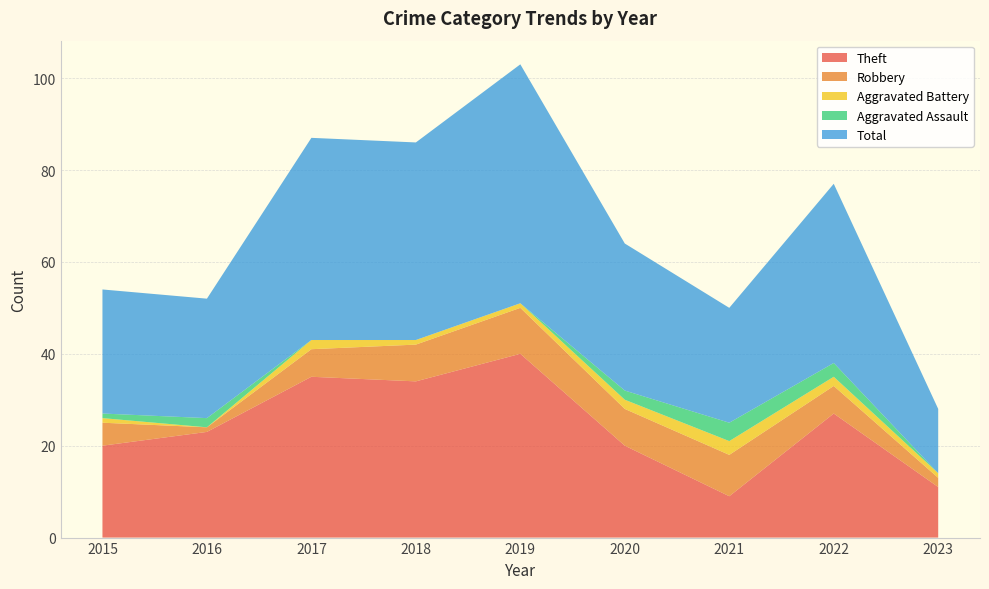

Reading right to left, list all the values displayed in this chart.

Theft: 2023=11	2022=27	2021=9	2020=20	2019=40	2018=34	2017=35	2016=23	2015=20
Robbery: 2023=2	2022=6	2021=9	2020=8	2019=10	2018=8	2017=6	2016=1	2015=5
Aggravated Battery: 2023=1	2022=2	2021=3	2020=2	2019=1	2018=1	2017=2	2016=0	2015=1
Aggravated Assault: 2023=0	2022=3	2021=4	2020=2	2019=0	2018=0	2017=0	2016=2	2015=1
Total: 2023=14	2022=39	2021=25	2020=32	2019=52	2018=43	2017=44	2016=26	2015=27